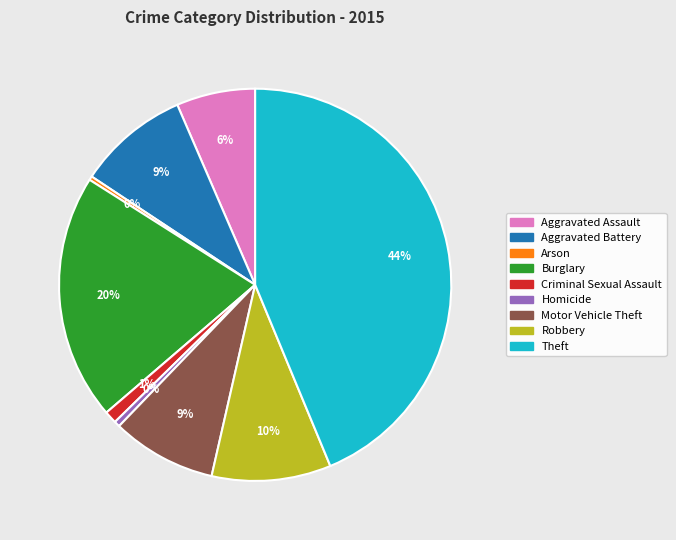

Between Theft and Robbery, which is larger?

Theft